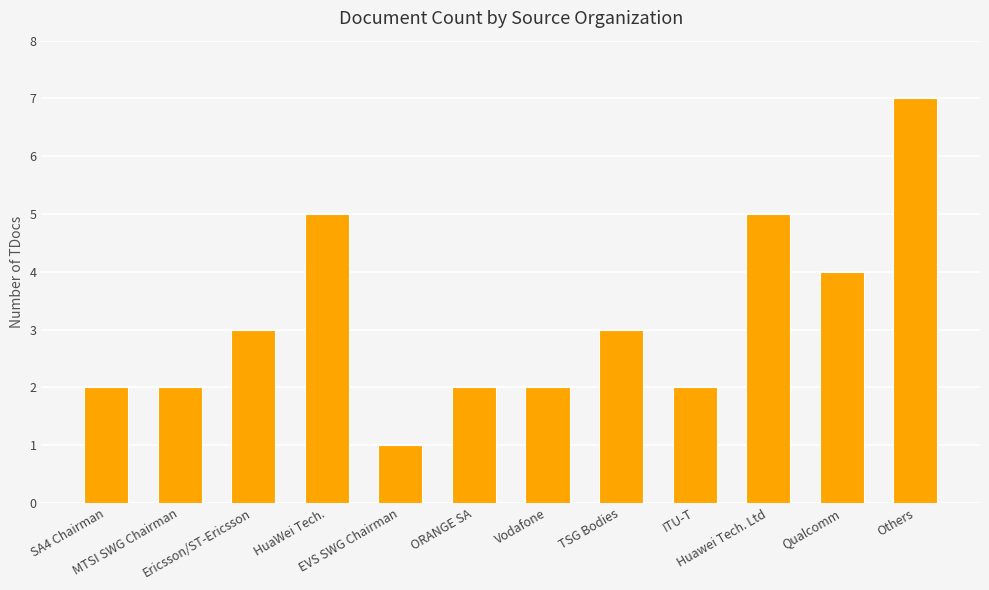

What is the greatest value displayed?

7